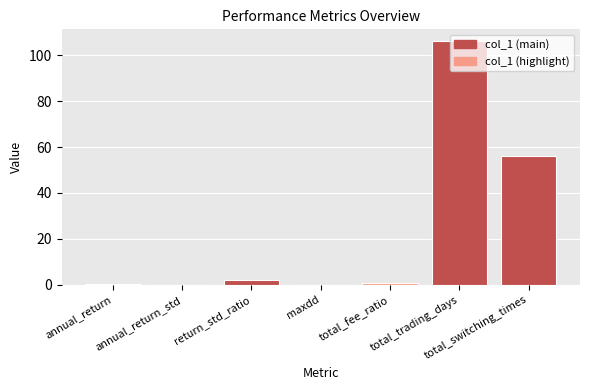

What is the greatest value displayed?

106.0